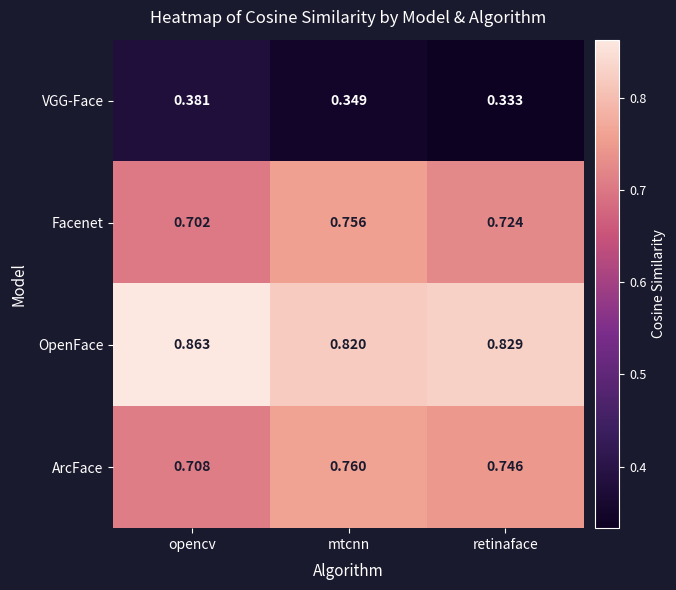

Which series has the largest total across all categories?

OpenFace